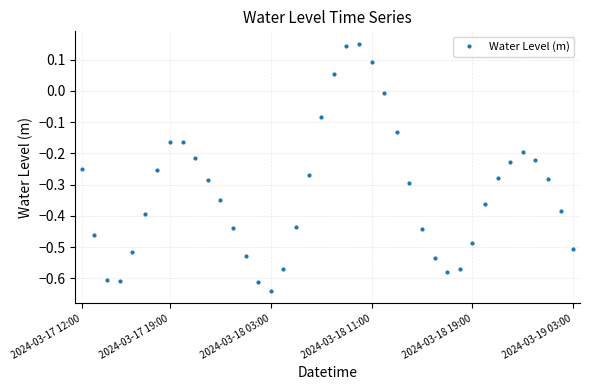

How many points are higher than both their immediate neighbors (excluding endpoints)?

3